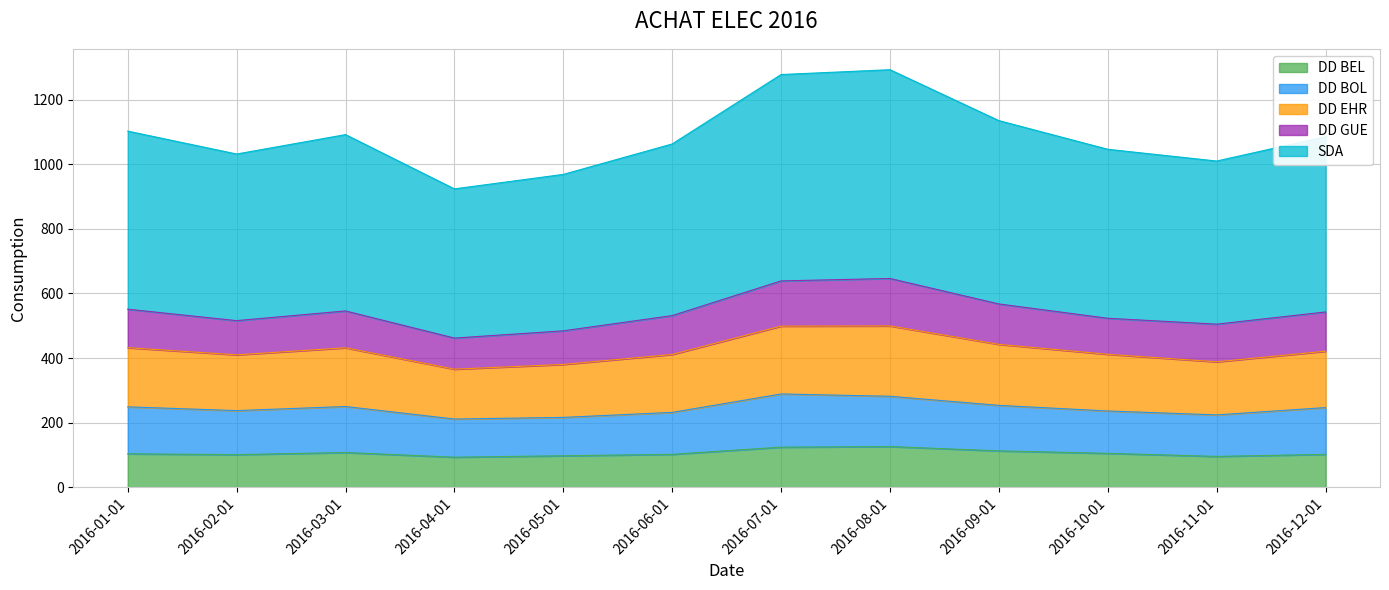

How many interior local peaks does the DD EHR series have?

2